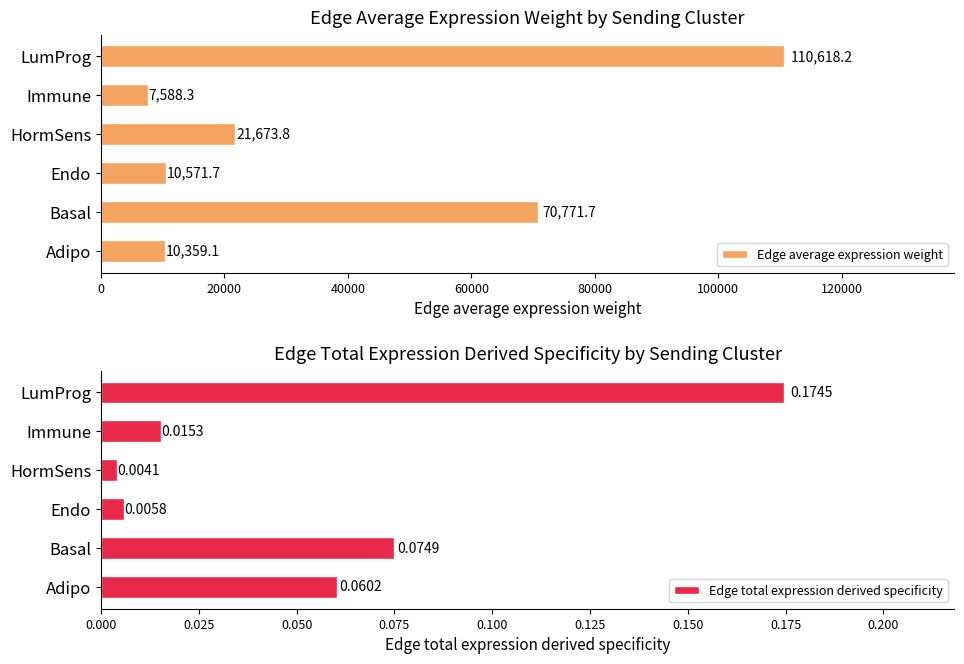

What is the sum of the Edge average expression weight values at Immune and LumProg?

118206.5